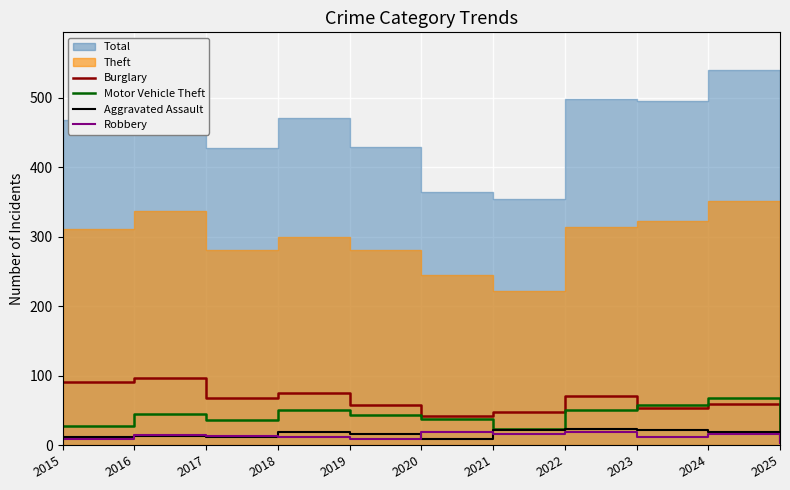

How many values in the Aggravated Assault series exceed 16?

5